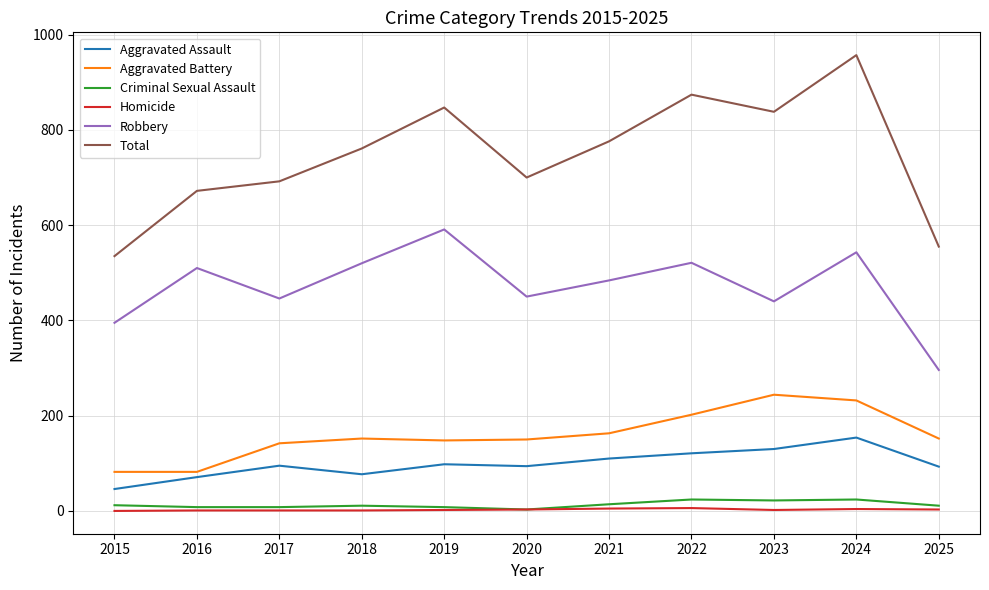

Is the value of Robbery at 2016 greater than the value of Homicide at 2018?

Yes